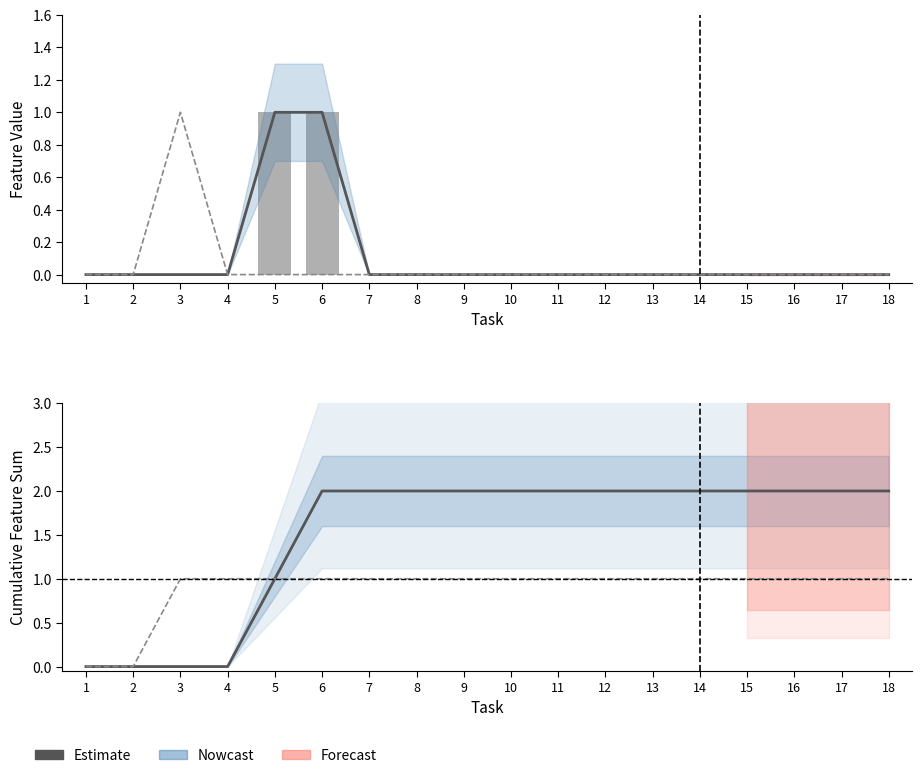

Reading right to left, list all the values displayed in this chart.

Object_33_celery: 18=0	17=0	16=0	15=0	14=0	13=0	12=0	11=0	10=0	9=0	8=0	7=0	6=1	5=1	4=0	3=0	2=0	1=0
Object_71_garlic bread: 18=0	17=0	16=0	15=0	14=0	13=0	12=0	11=0	10=0	9=0	8=0	7=0	6=0	5=0	4=0	3=1	2=0	1=0
Cumulative celery: 18=2	17=2	16=2	15=2	14=2	13=2	12=2	11=2	10=2	9=2	8=2	7=2	6=2	5=1	4=0	3=0	2=0	1=0
Cumulative garlic bread: 18=1	17=1	16=1	15=1	14=1	13=1	12=1	11=1	10=1	9=1	8=1	7=1	6=1	5=1	4=1	3=1	2=0	1=0